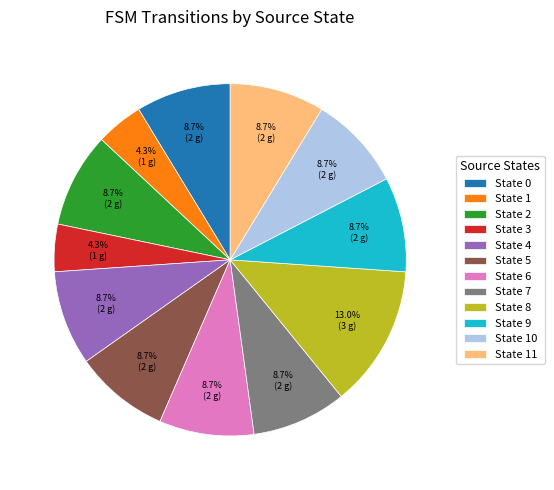

Between State 10 and State 1, which is larger?

State 10